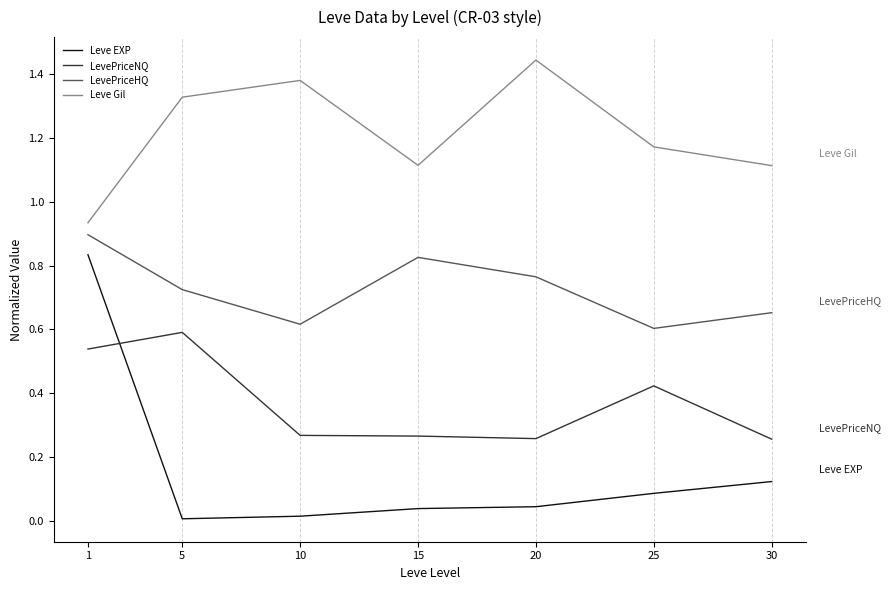

Rank the series at 20 from highest to lowest value.

Leve Gil, LevePriceHQ, LevePriceNQ, Leve EXP